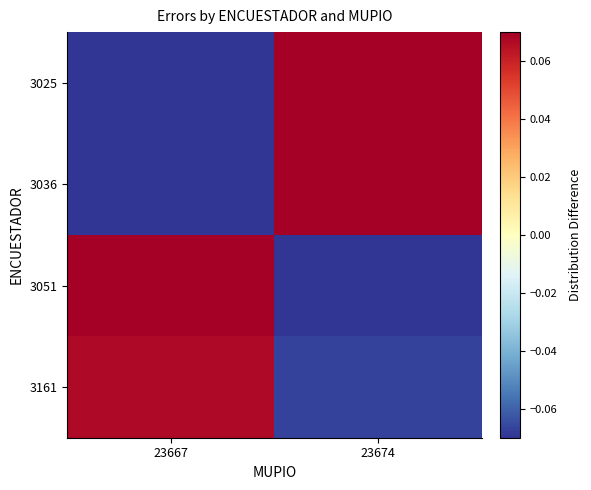

What is the difference between the highest and lowest values at 23674?

0.7